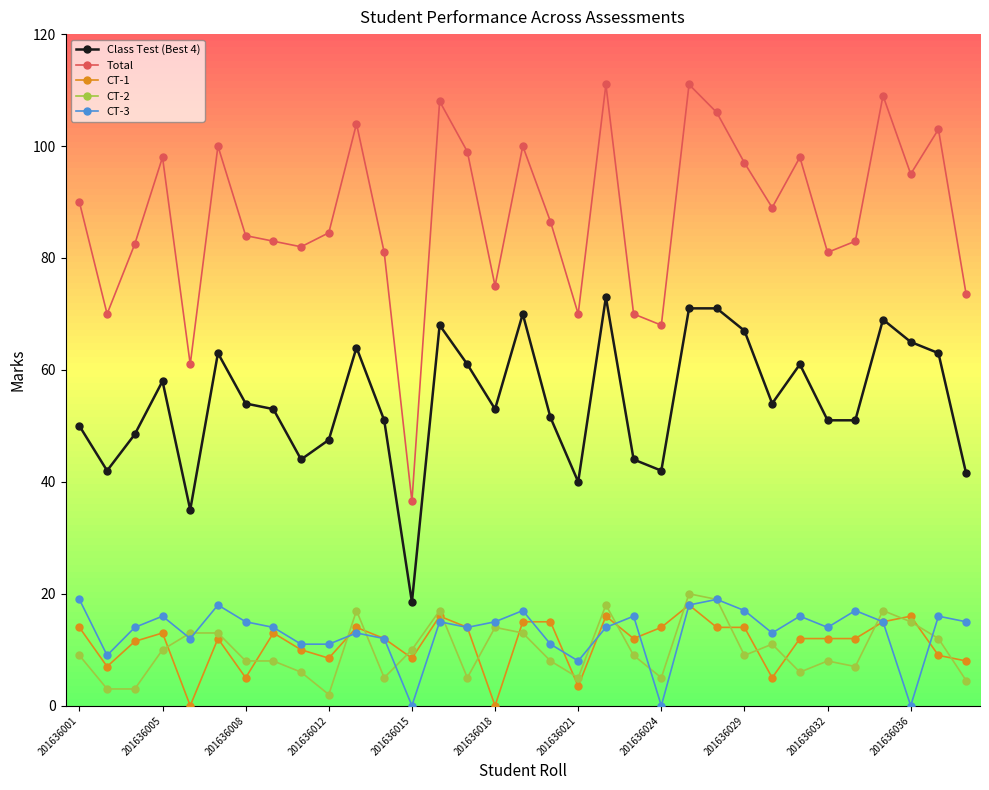

True or false: CT-2 and Total cross at least once.

False